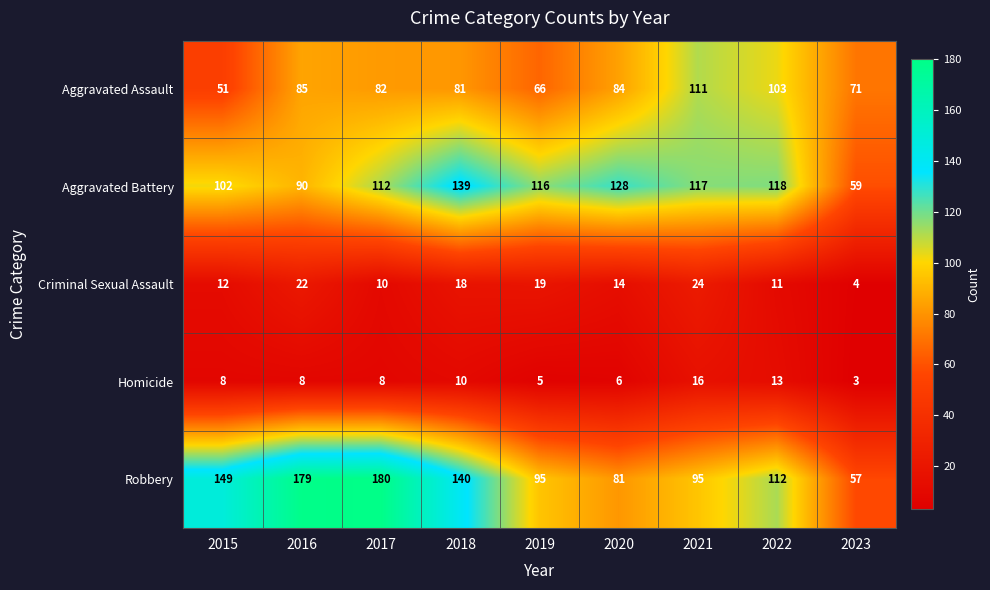

What is the difference between the highest and lowest values at 2019?

111